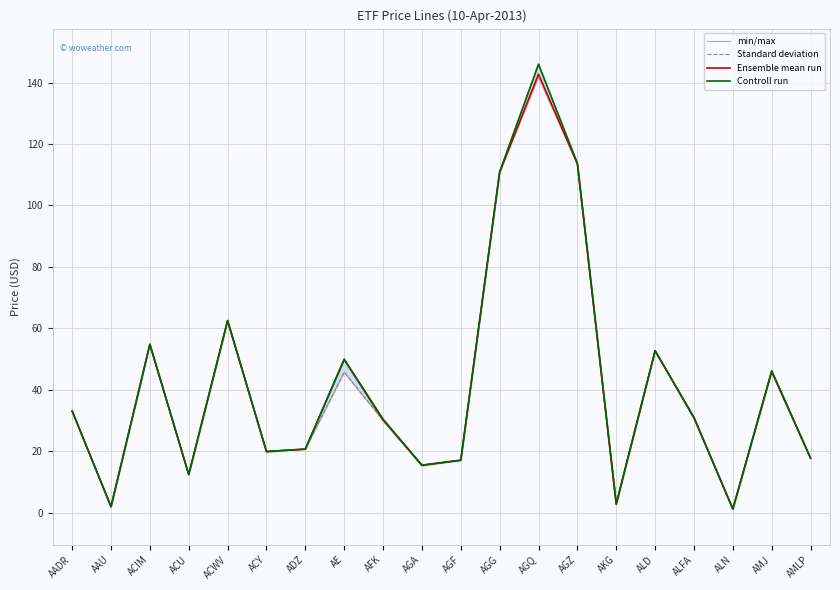

At which label does Ensemble mean run first exceed 30?

AADR